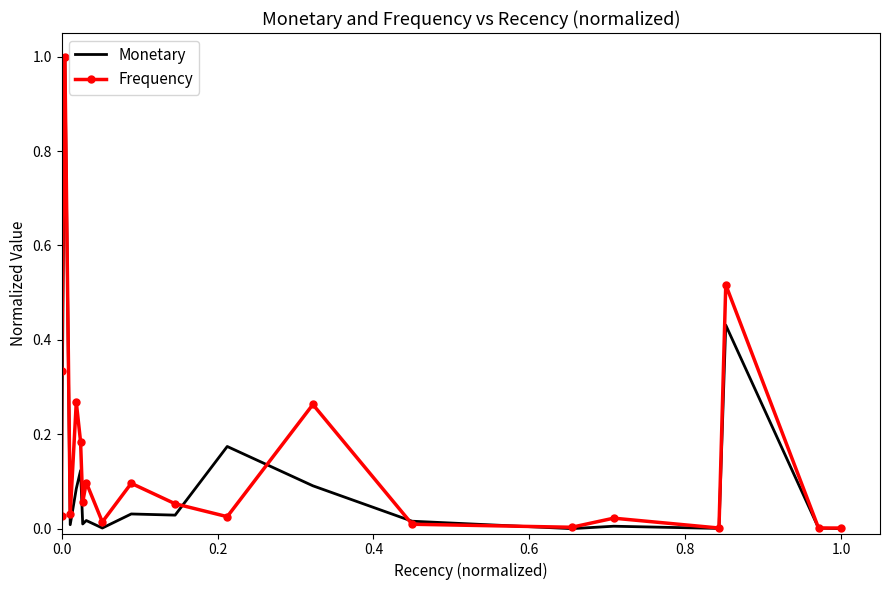

How many intersections are there between Monetary and Frequency?

4